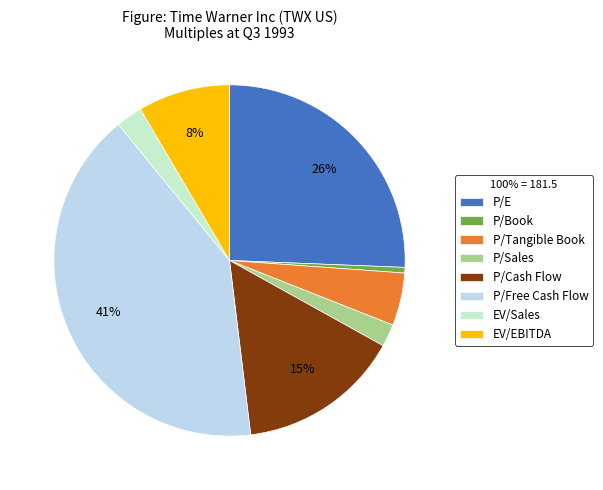

Which has a higher value, P/Sales or P/Cash Flow?

P/Cash Flow